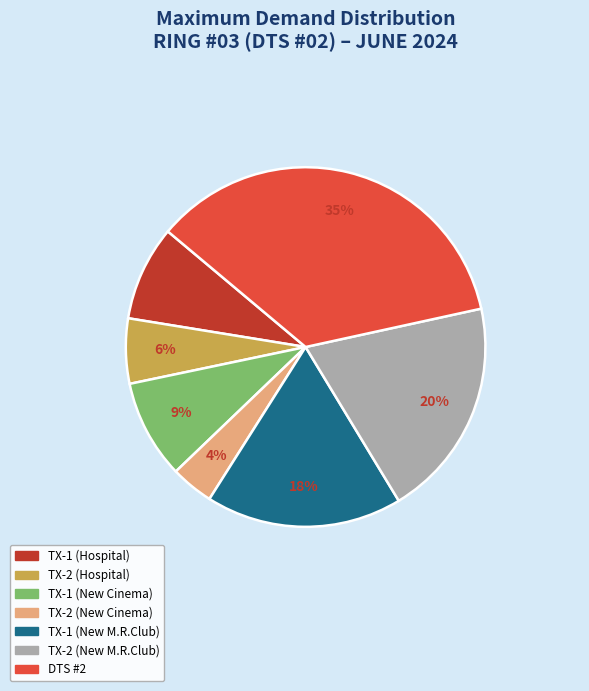

Between DTS #2 and TX-2 (New Cinema), which is larger?

DTS #2